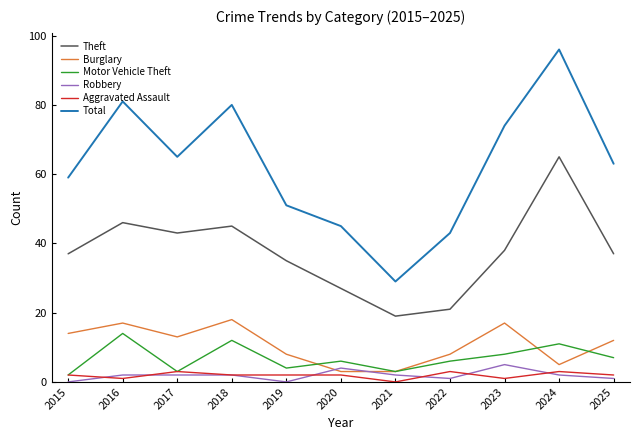

What is the spread (max minus min) of values at 2022?

42